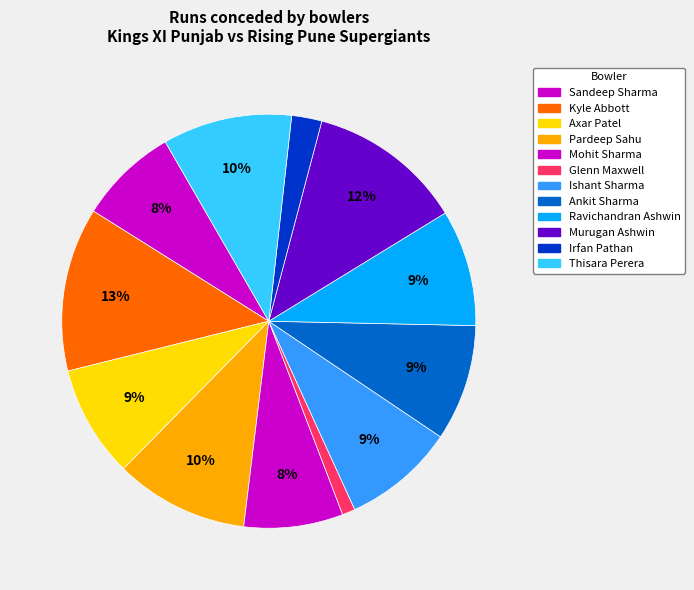

What percentage is the Ravichandran Ashwin slice, to the nearest percent?

9%